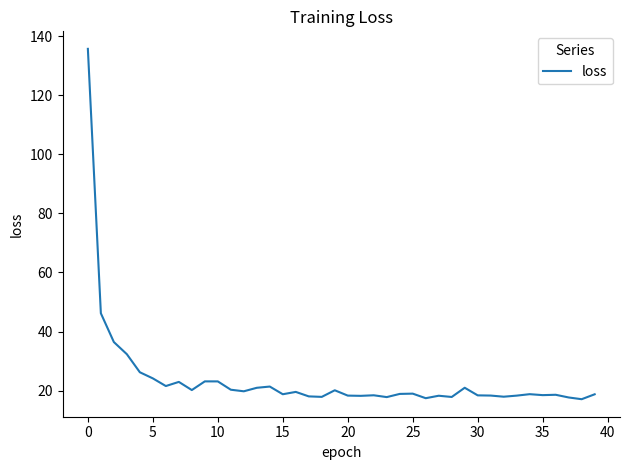

What is the greatest value displayed?

135.7